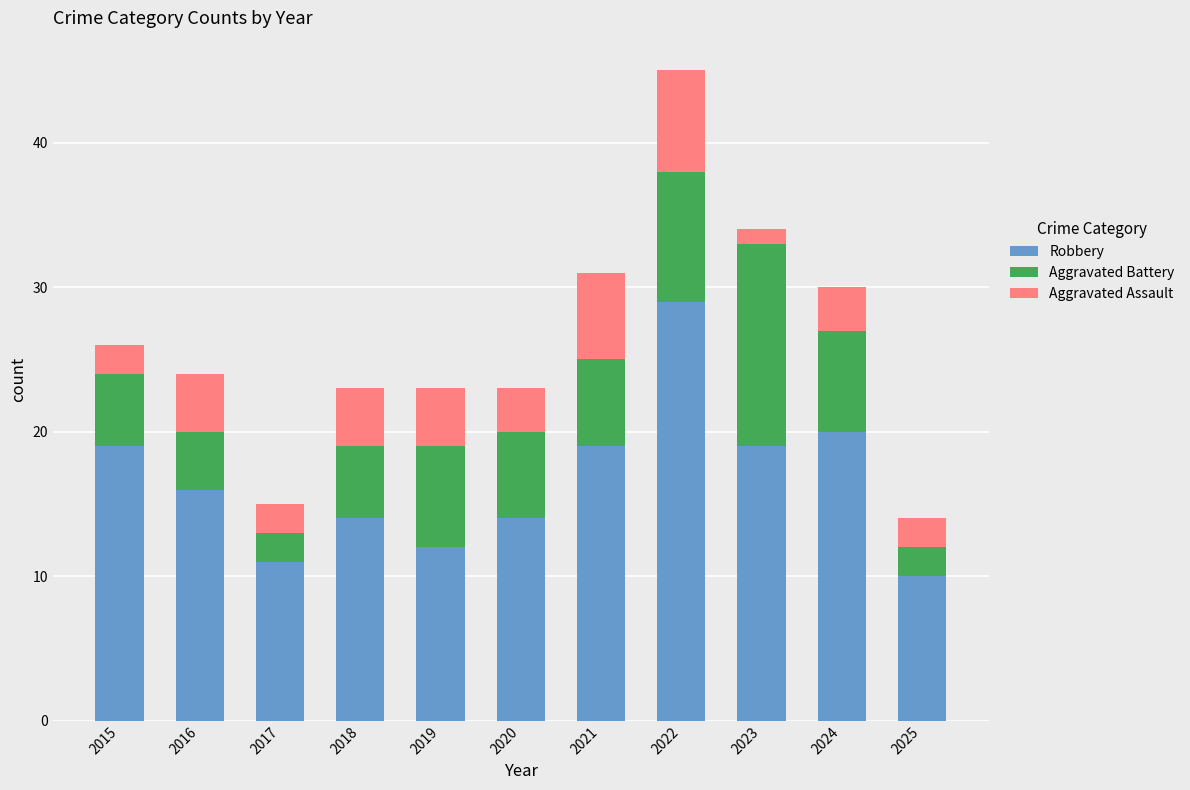

The Robbery series shows 19 at 2021. True or false?

True